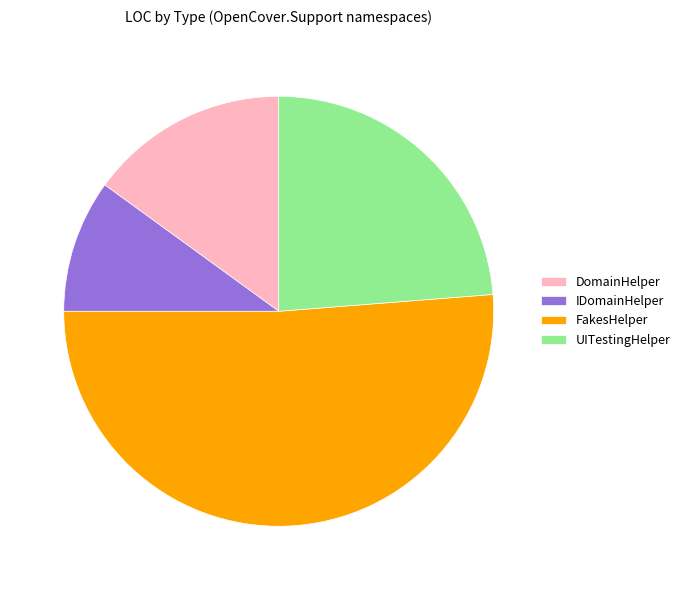

Is the sum of FakesHelper and UITestingHelper greater than half?

Yes